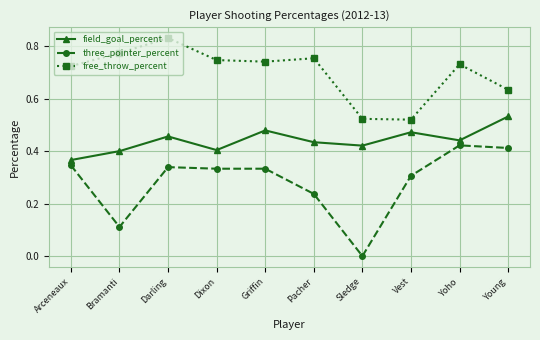

Which category has the lowest value in the three_pointer_percent series?

Sledge